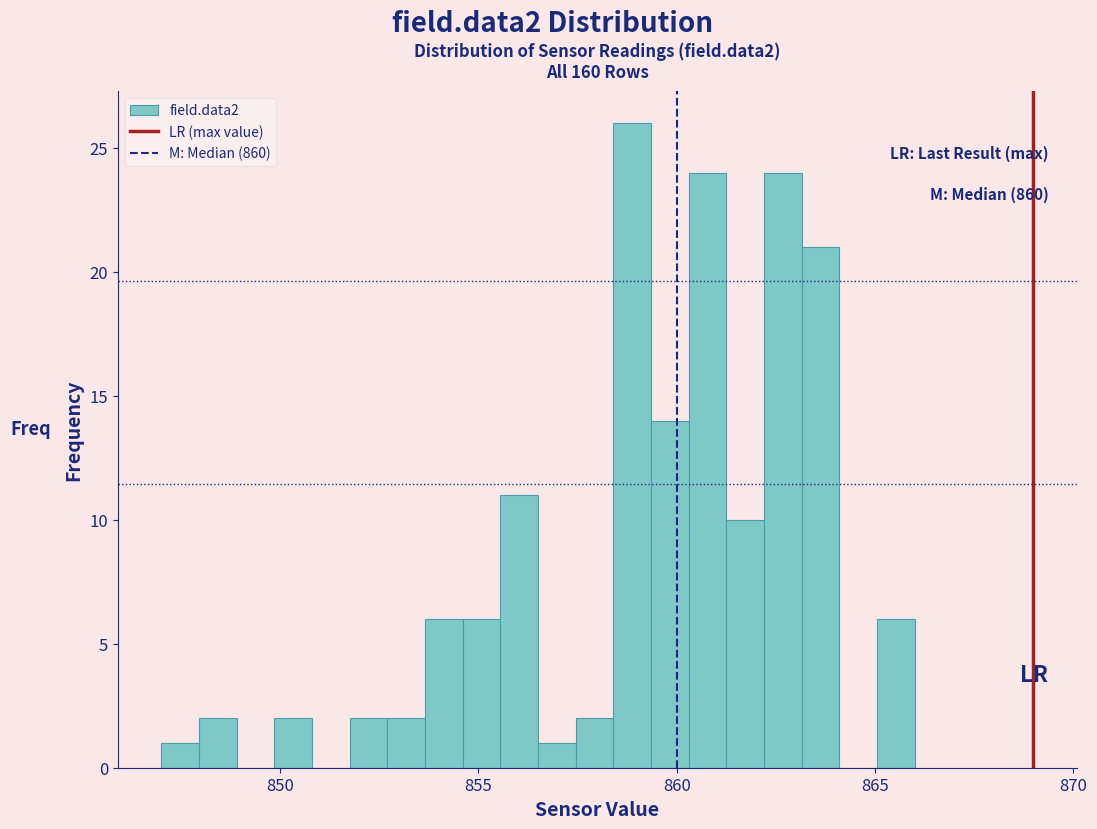

Read against the x-axis, roughly where is the centre of the tallest bar?

859.0